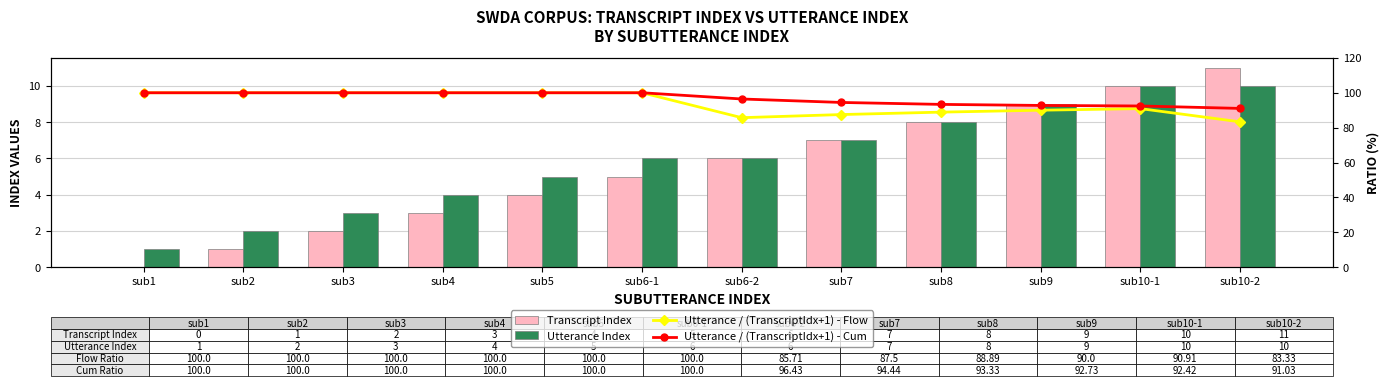

What is the difference between the maximum and minimum values in the Utterance Index series?

9.0